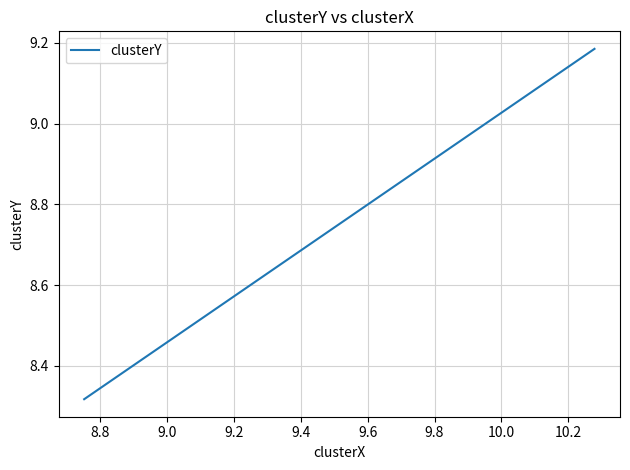

The value at 8.8 is 5.3. True or false?

False